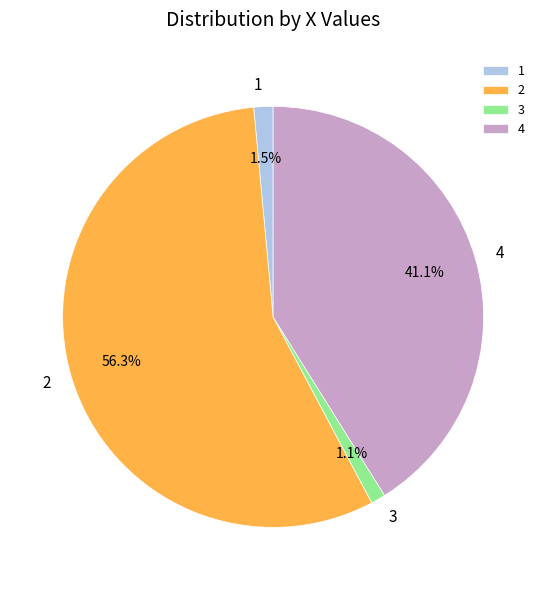

What percentage is the 4 slice, to the nearest percent?

41%